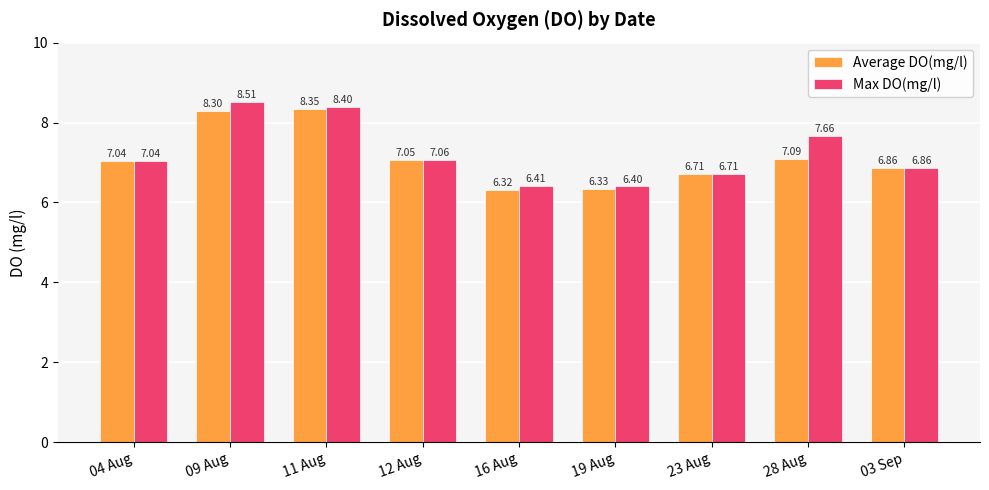

How many data points in Average DO(mg/l) are less than 7?

4